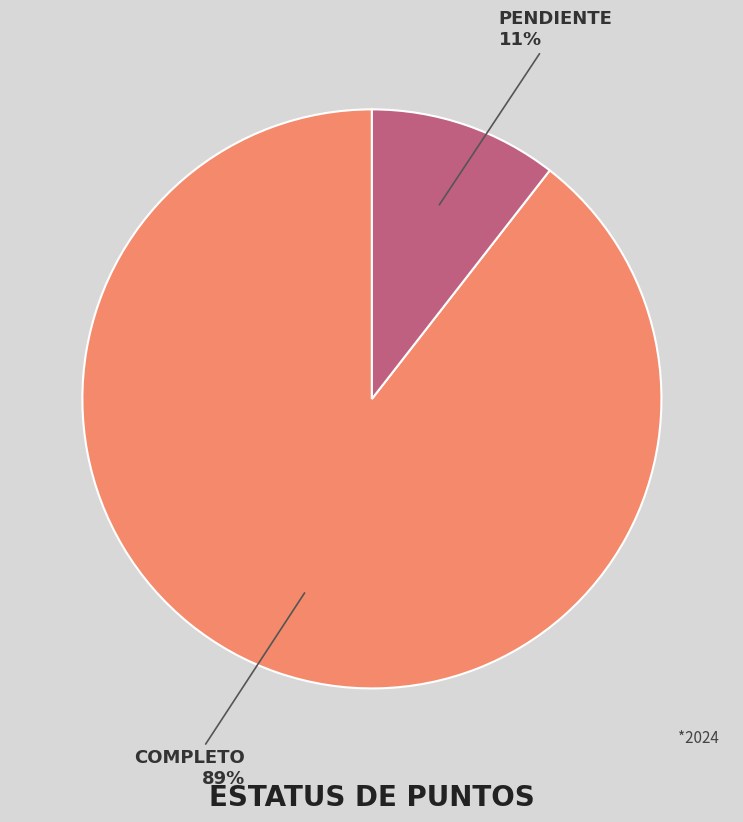

Is there a majority slice in this chart?

Yes